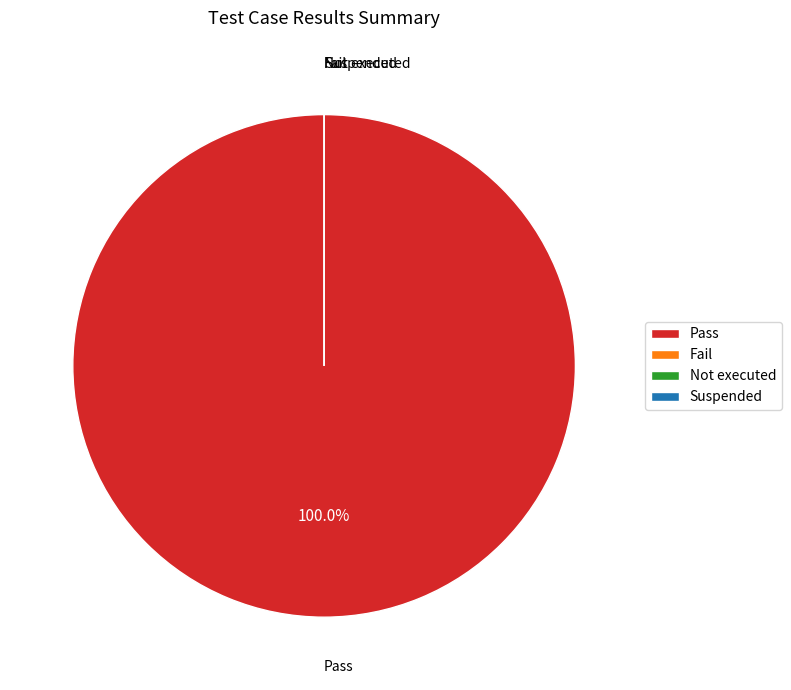

Between Suspended and Pass, which is larger?

Pass